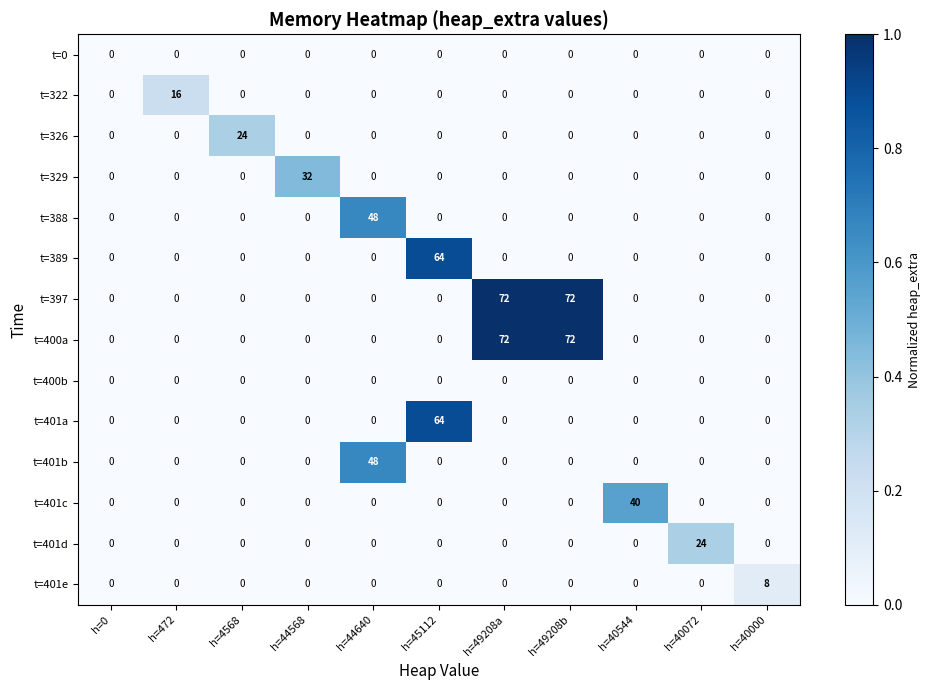

What is the difference between the highest and lowest values at h=49208a?

72